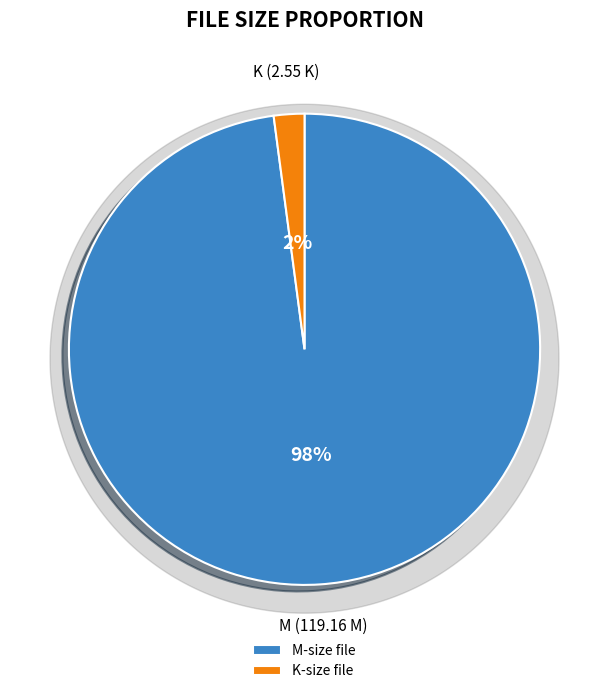

Do Americas.Most.Wanted.S25E23.WEBRip.x264 (M) and Americas.Most.Wanted.S25E23.WEBRip.x264 (K) together represent more than half of the pie?

Yes